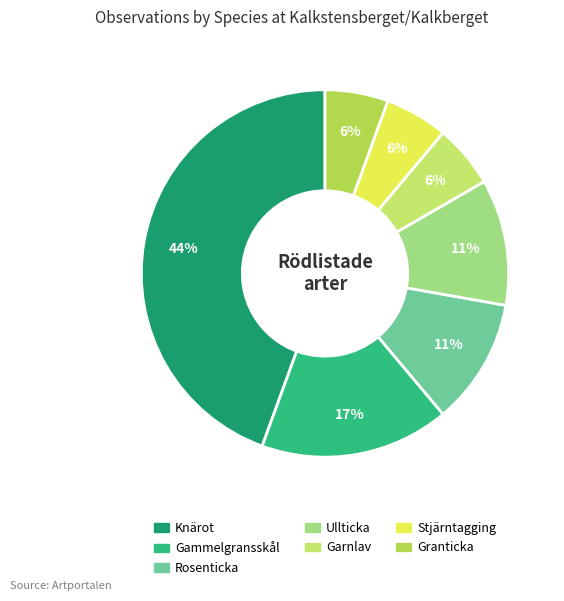

Count the number of slices in the pie.

7